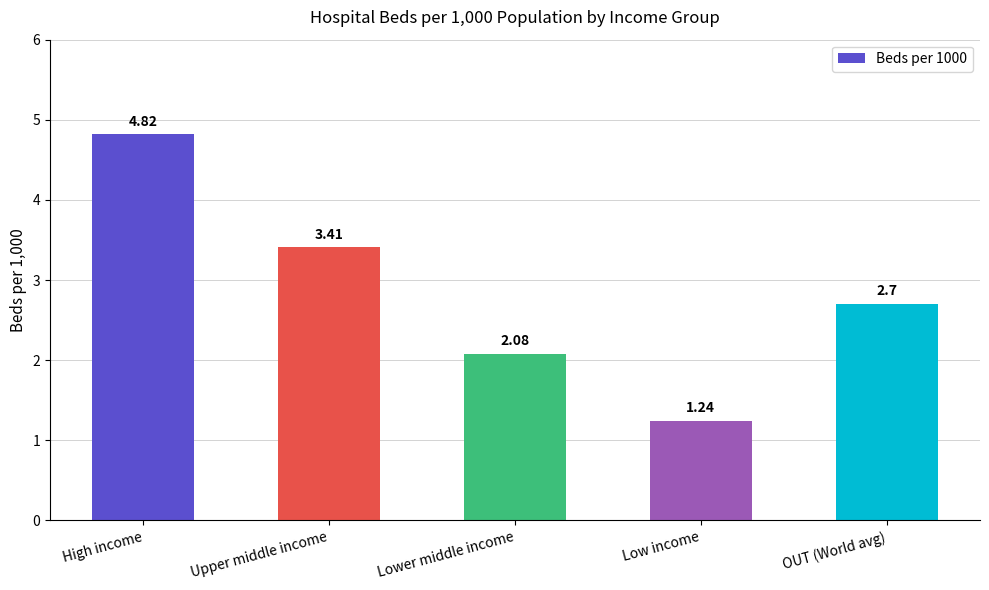

At which category does the chart reach its minimum across all series?

Low income